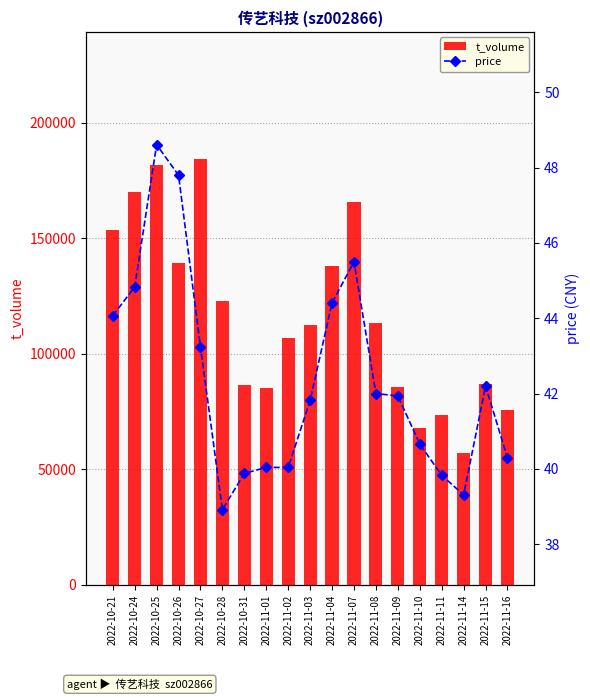

Which category has the highest value in the price series?

2022-10-25